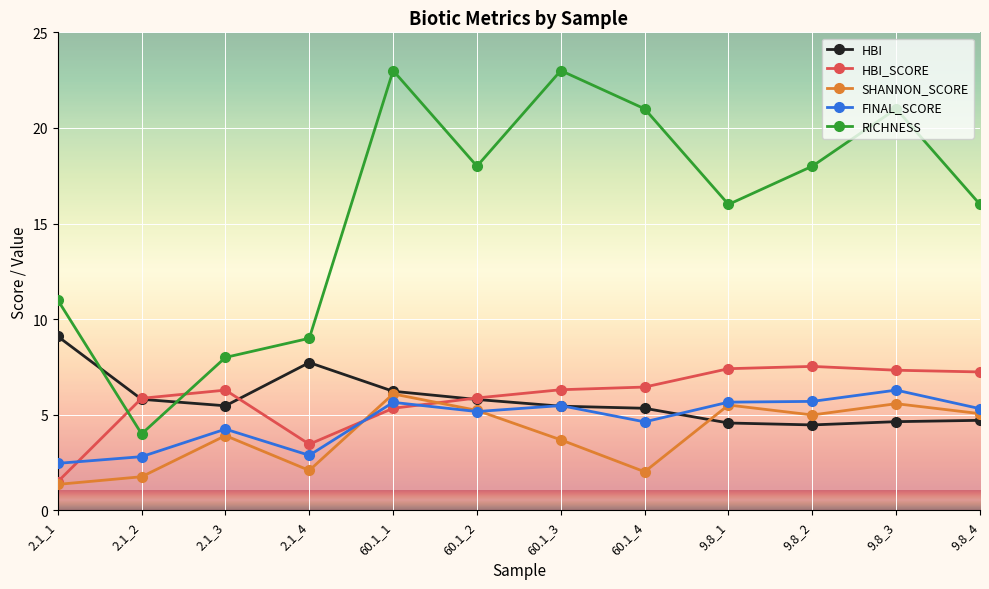

What is the spread (max minus min) of values at 60.1_3?

19.3